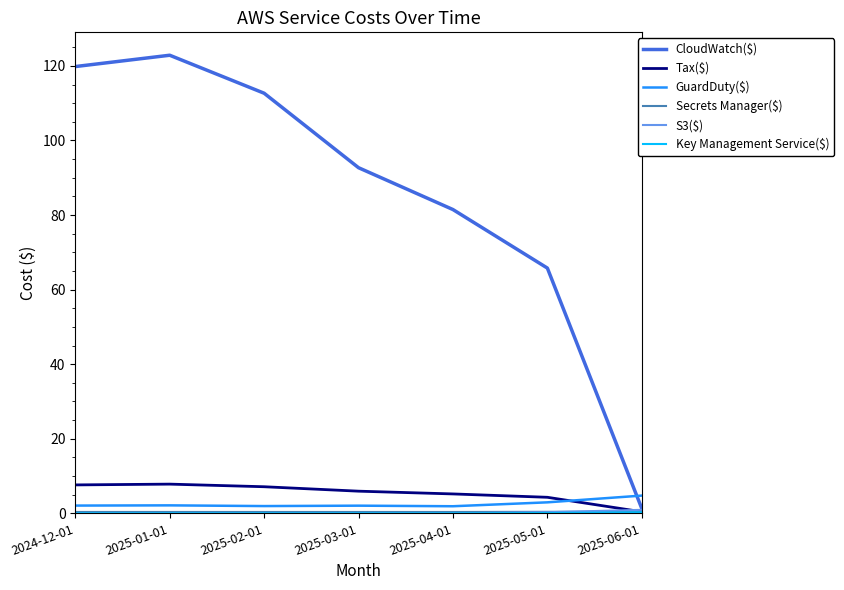

True or false: CloudWatch($) has more than 1 points higher than both neighbors.

False